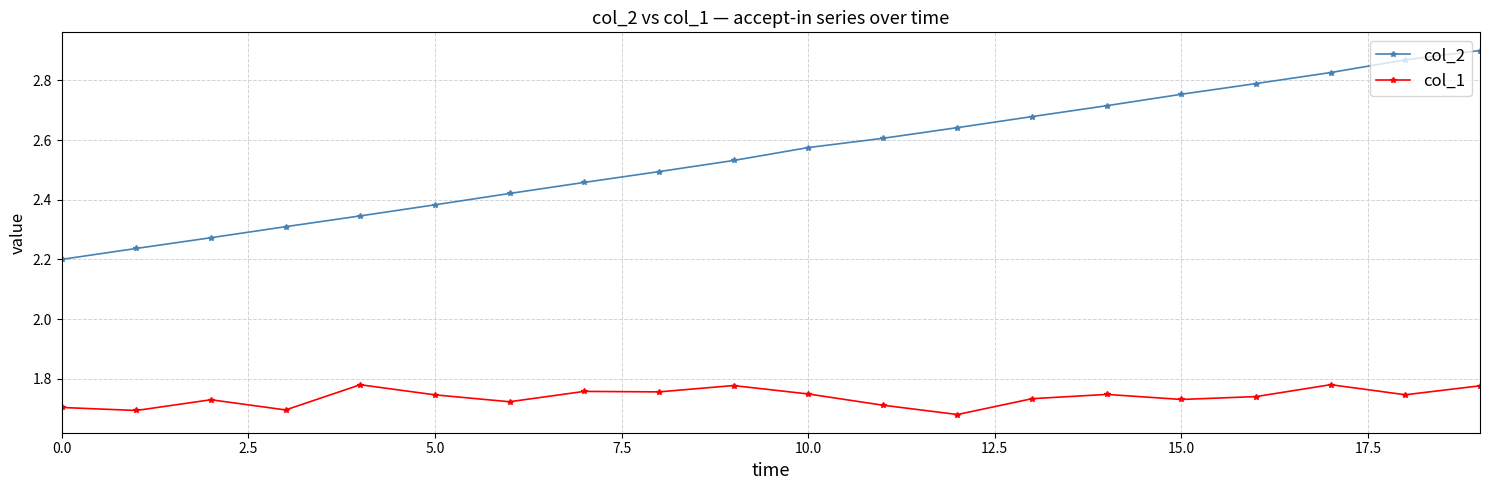

What are all the series names shown in the legend?

col_2, col_1